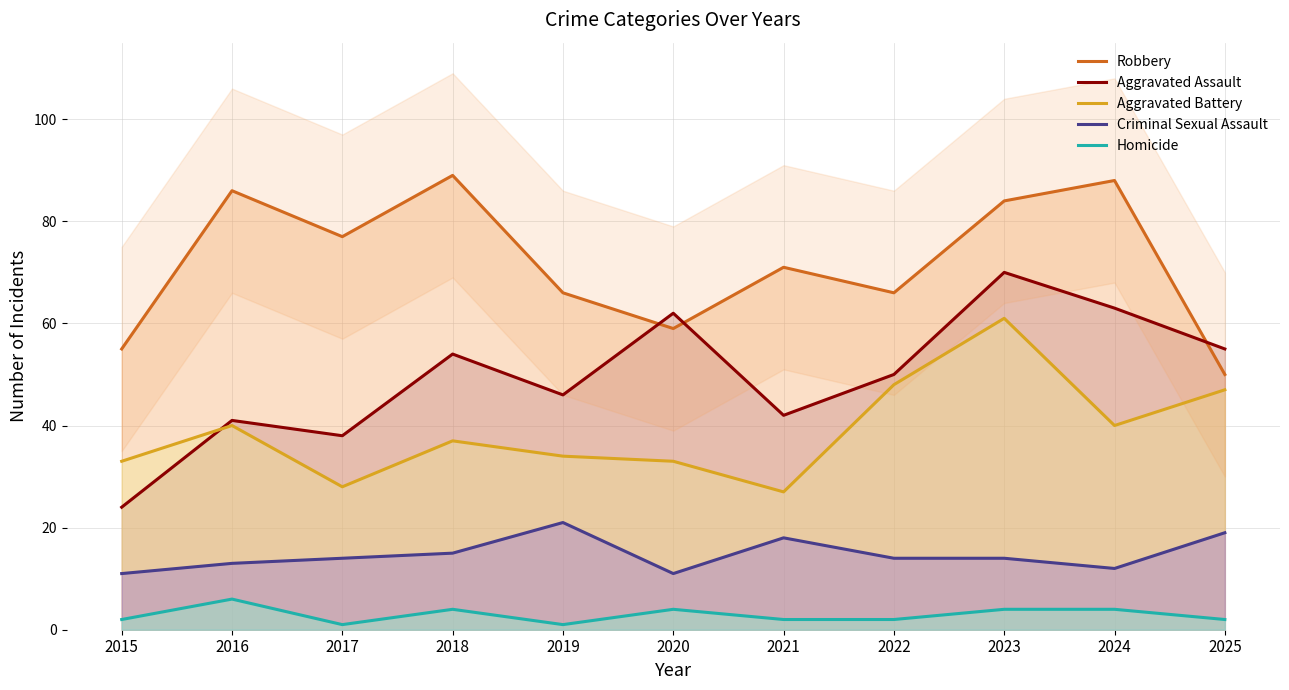

What is the difference between the highest and lowest values at 2020?

58